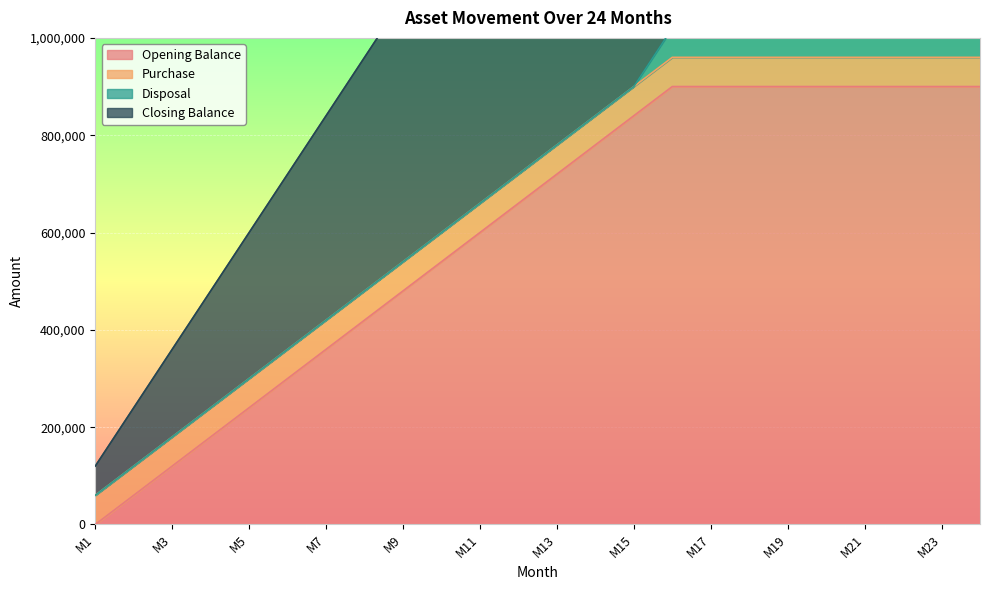

Is it true that Closing Balance equals 1553504 at M20?

False